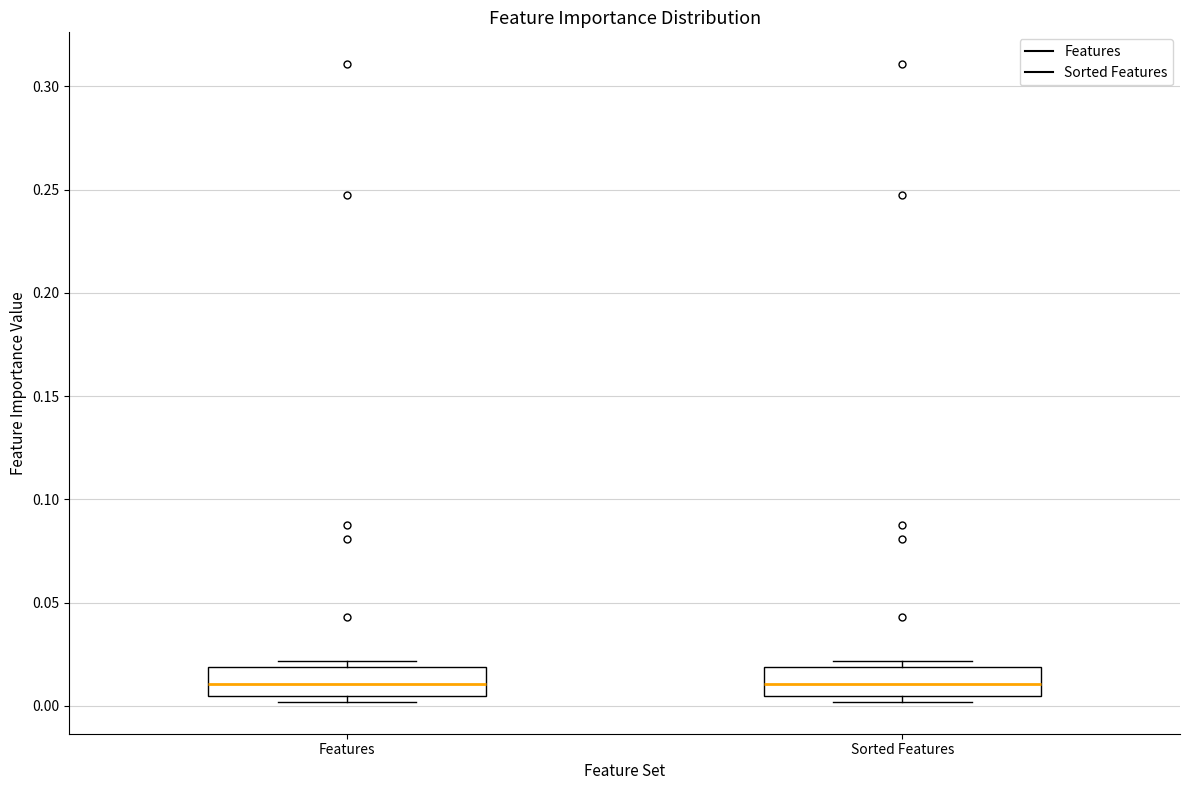

Reading left to right, read every box against the y-axis: the position of its median line, the range the box covers, and the ends of its whiskers. The values are not printed on the chart, so give them approximately, as read against the axis.

Features: median 0.010, box 0.005 to 0.020, whiskers 0.000 to 0.020 (just above the box's upper edge)
Sorted Features: median 0.010, box 0.005 to 0.020, whiskers 0.000 to 0.020 (just above the box's upper edge)